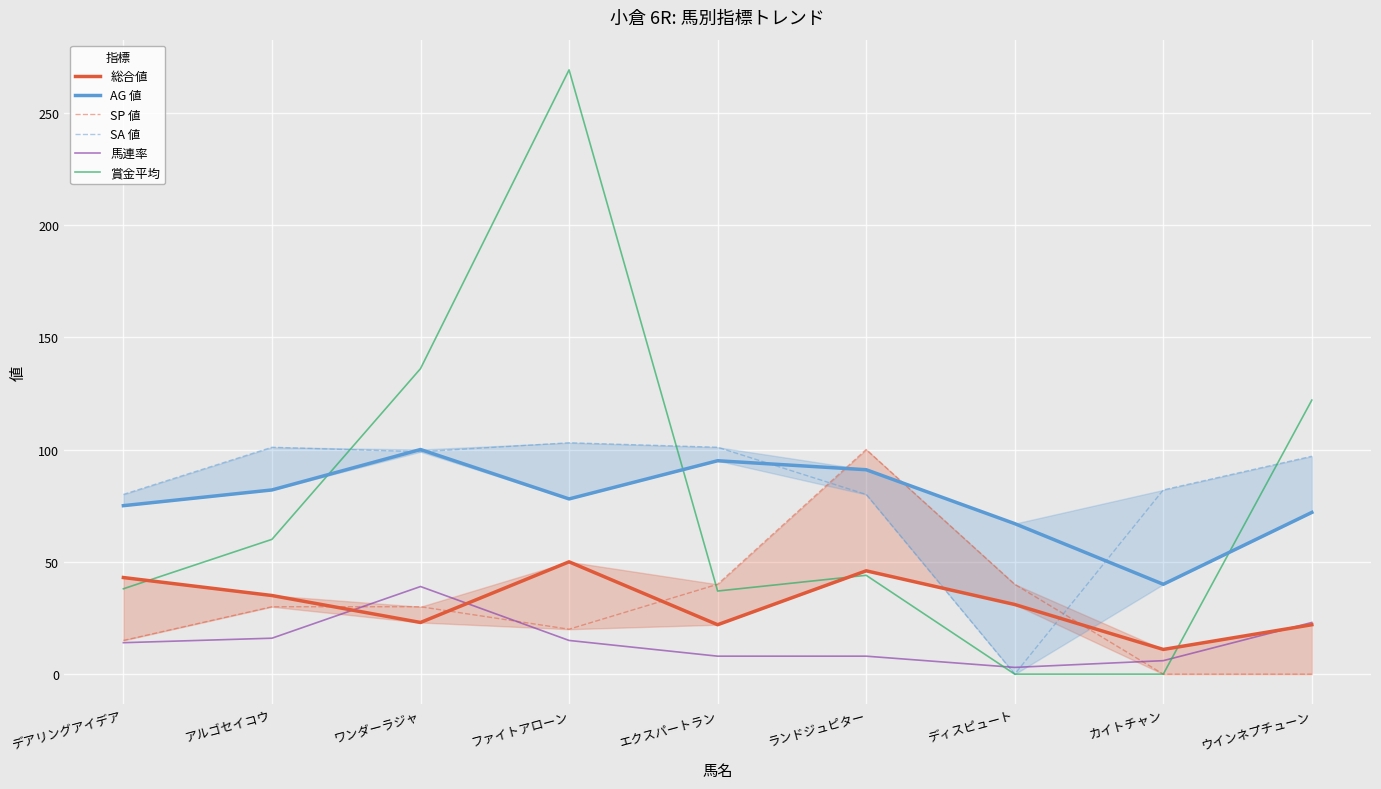

Rank the categories by 馬連率 value from lowest to highest.

ディスピュート, カイトチャン, エクスパートラン, ランドジュピター, デアリングアイデア, ファイトアローン, アルゴセイコウ, ウインネプチューン, ワンダーラジャ